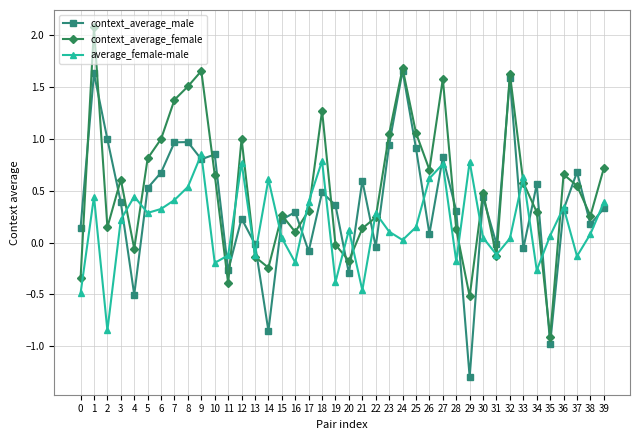

How many lines are shown in the chart?

3